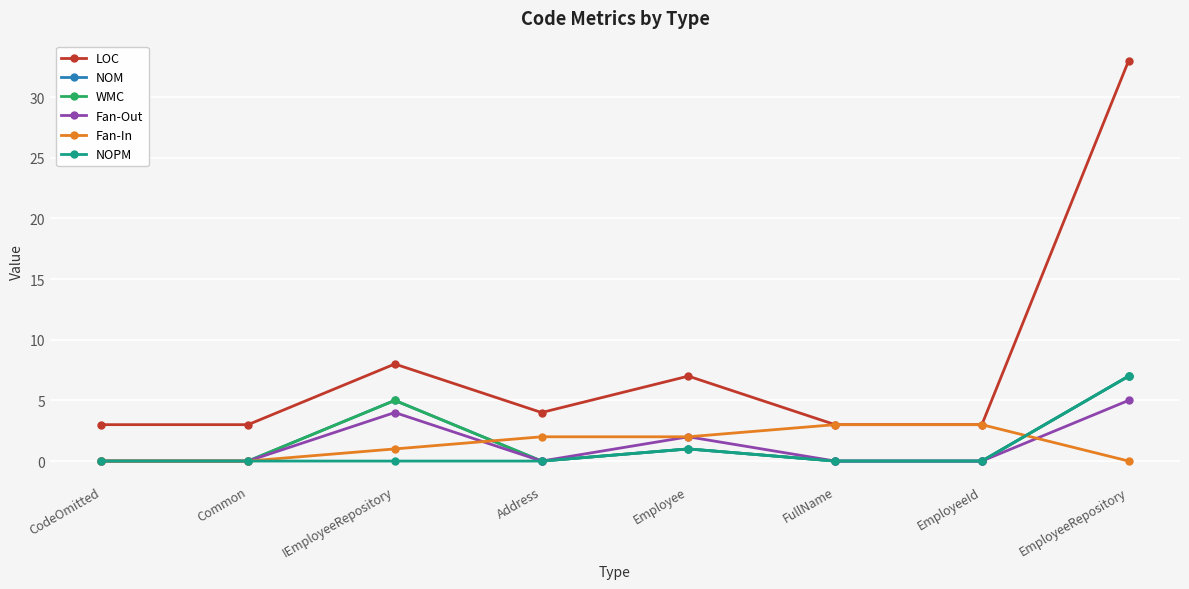

Which has a higher value, Employee or FullName?

Employee